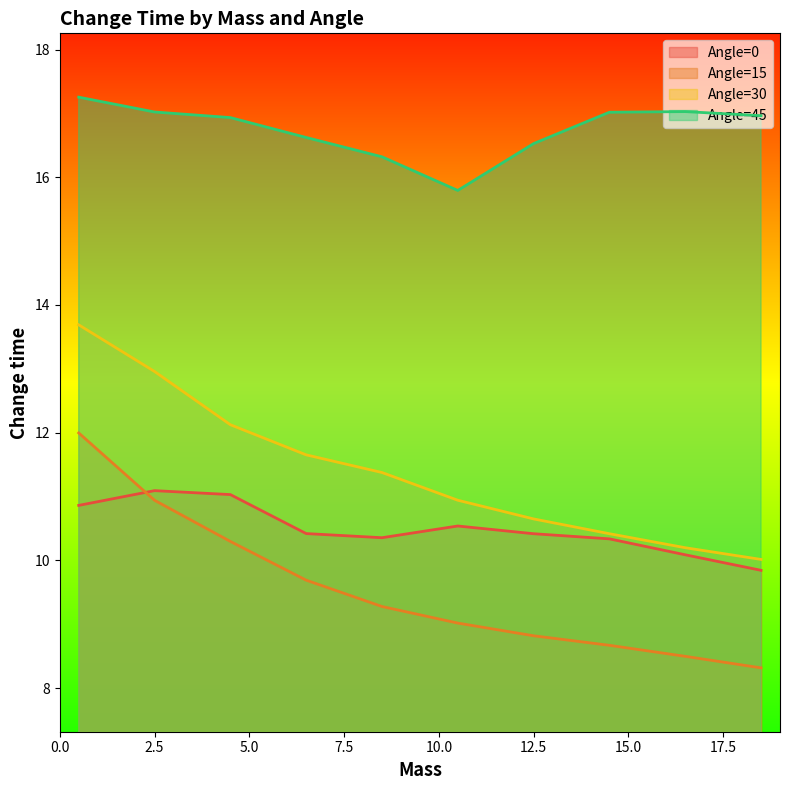

The value of Angle=0 at 16.5 is 16.3. True or false?

False